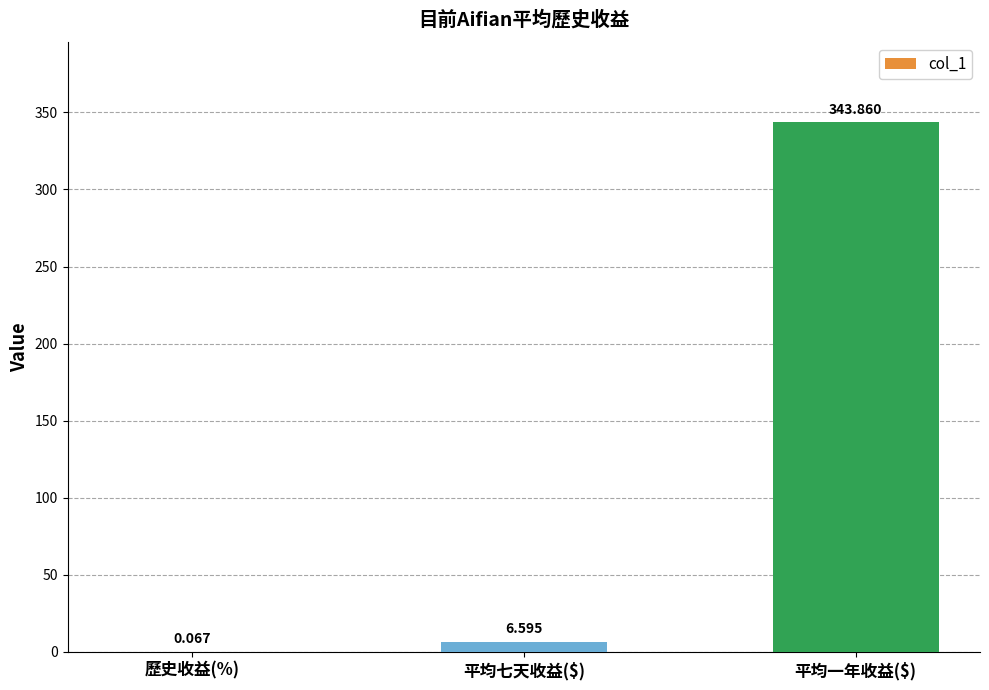

What is the approximate value at 平均七天收益($)?

6.6